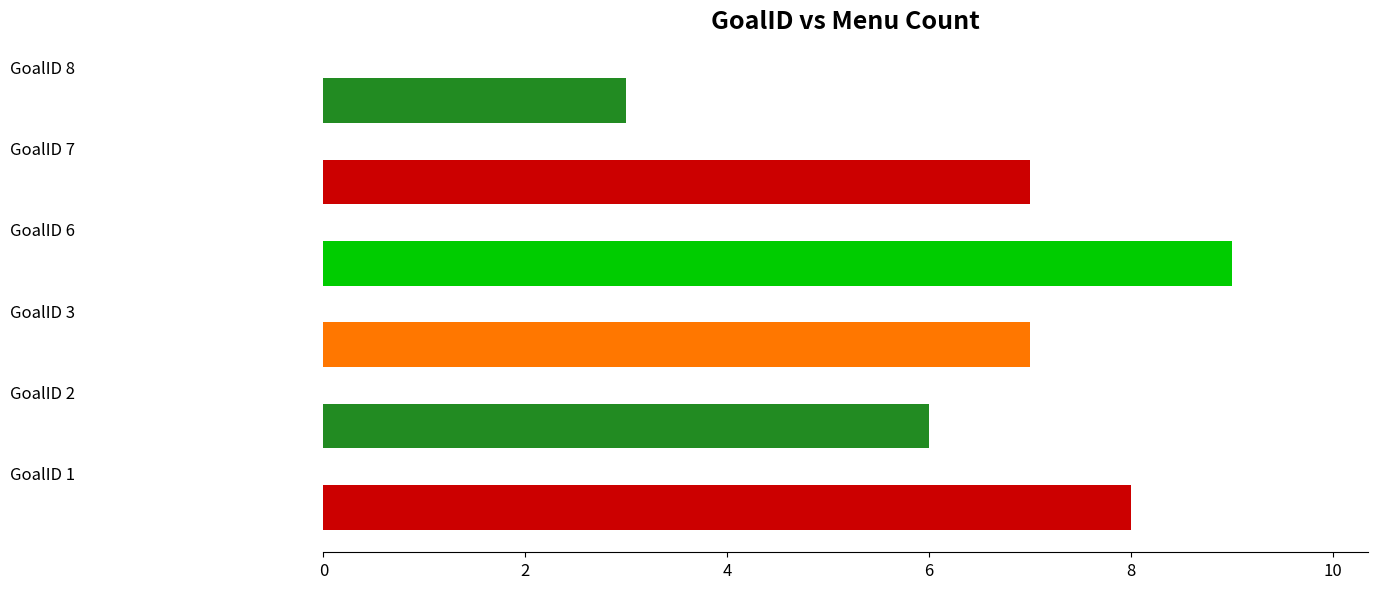

Count the values in the range 6 to 8.

4